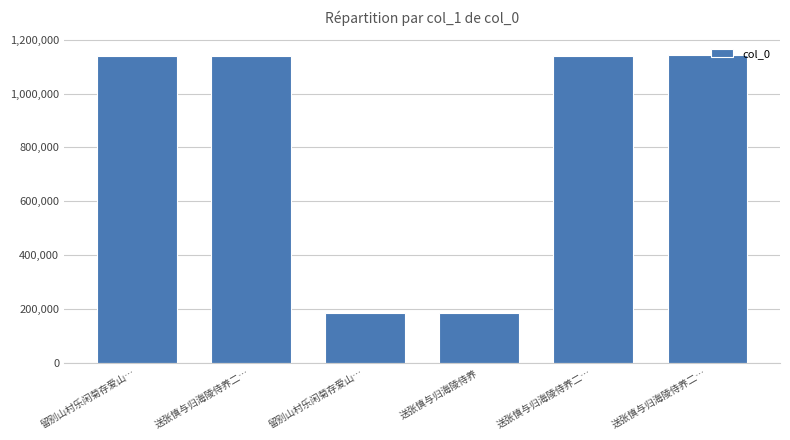

What is the difference between the second highest and second lowest values?

953322